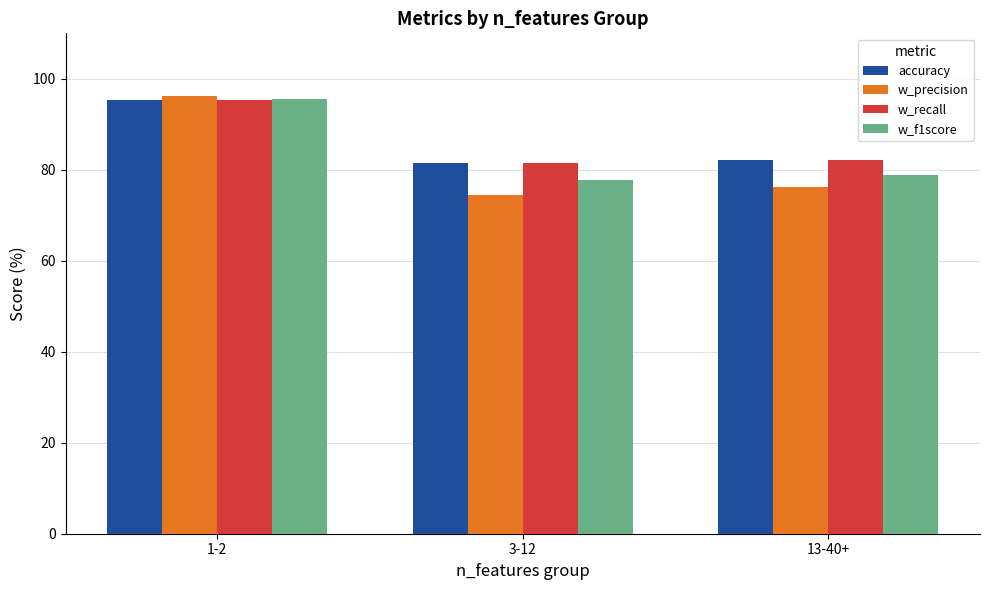

What is the minimum value for w_recall?

81.5